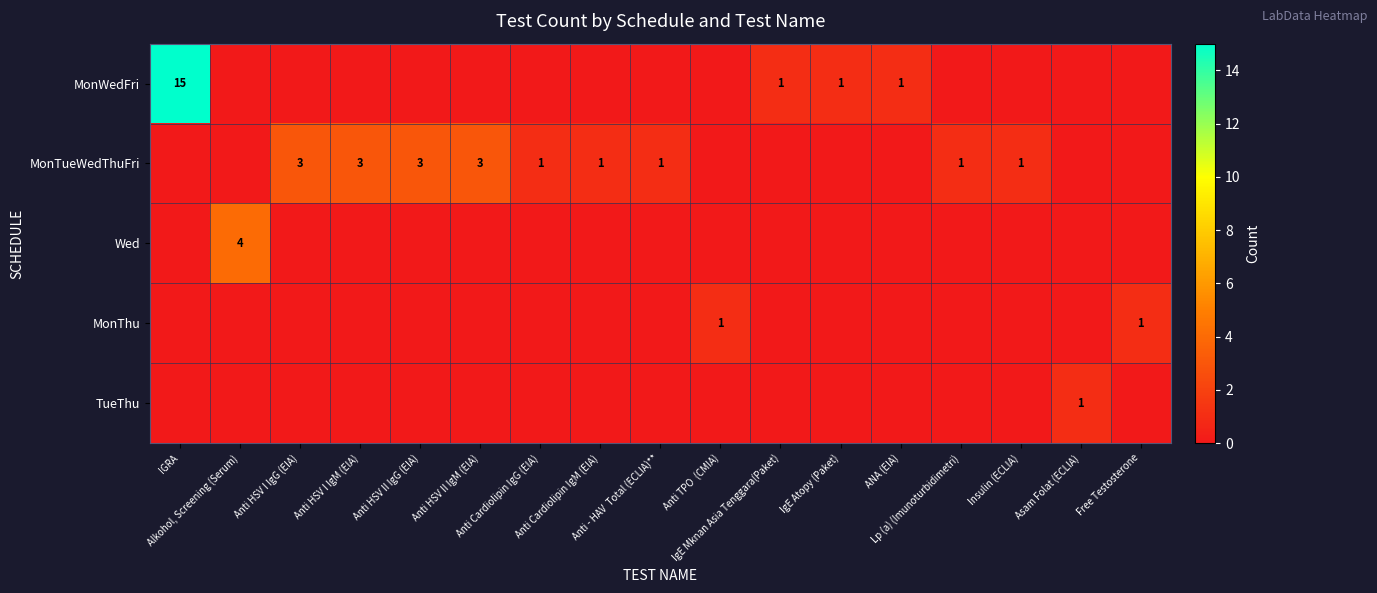

What is the total value across all series at IGRA?

15